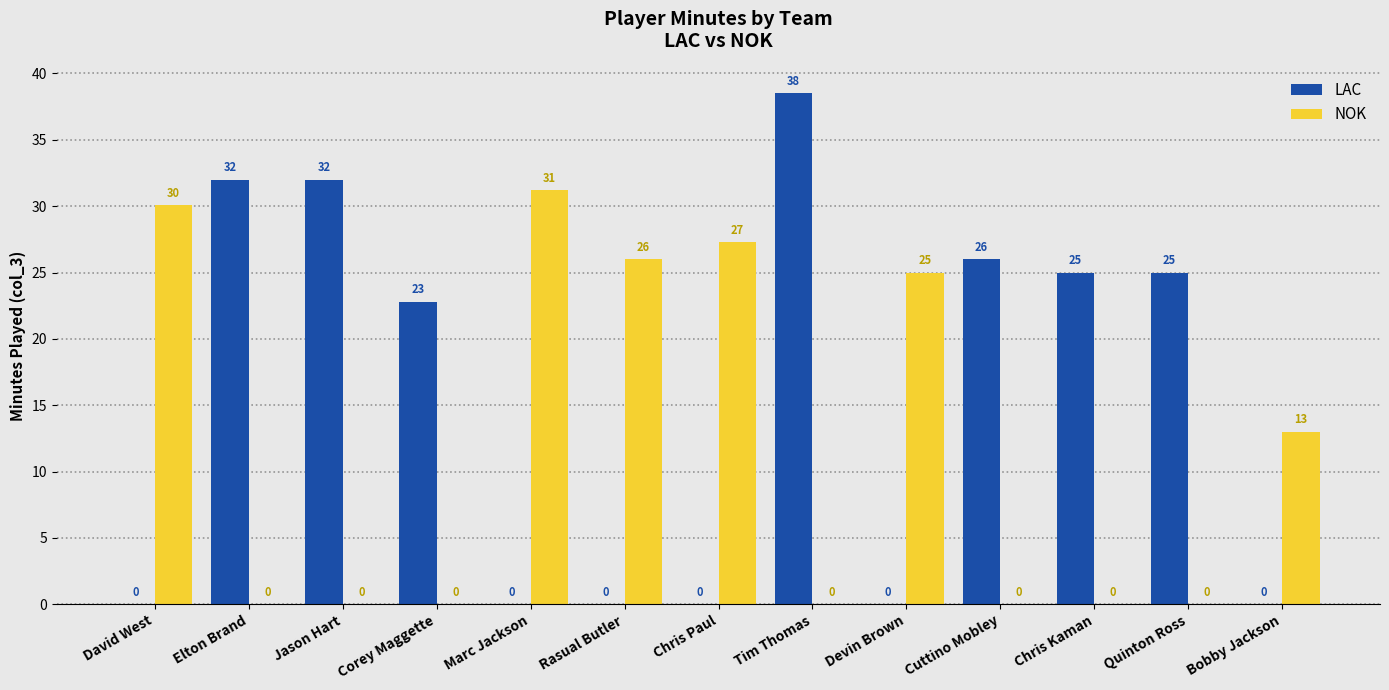

Is it true that LAC equals 20.5 at Marc Jackson?

False